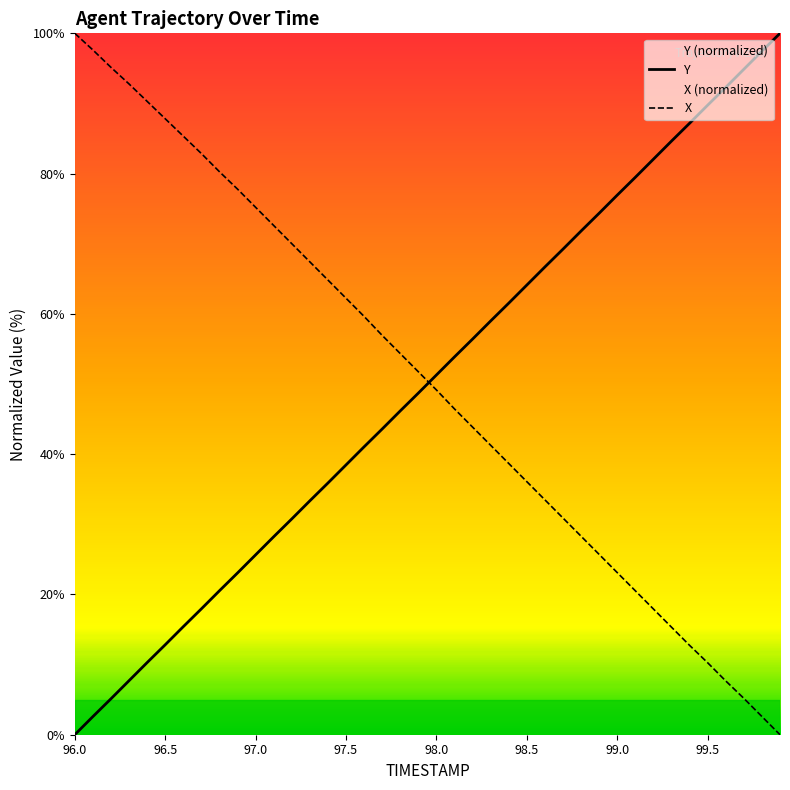

At which label does X reach its minimum?

99.9